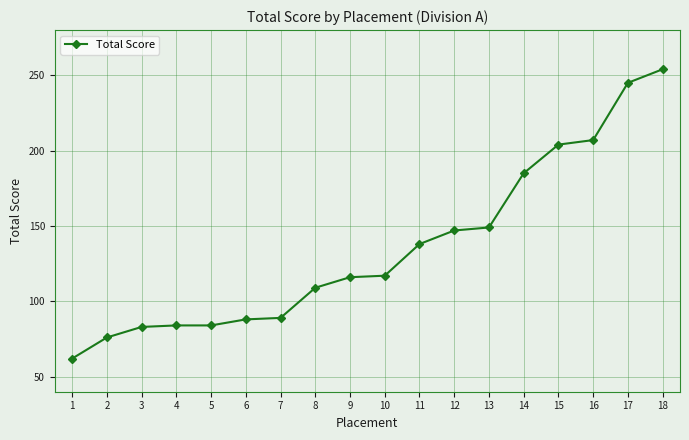

What is the value of the 17th point from the left?

245